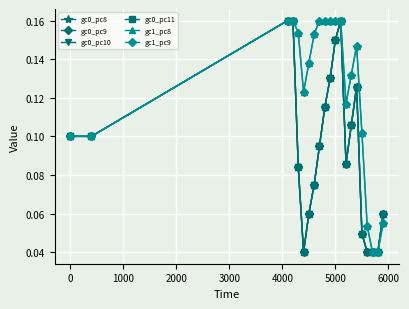

Does the chart have visible grid lines?

Yes